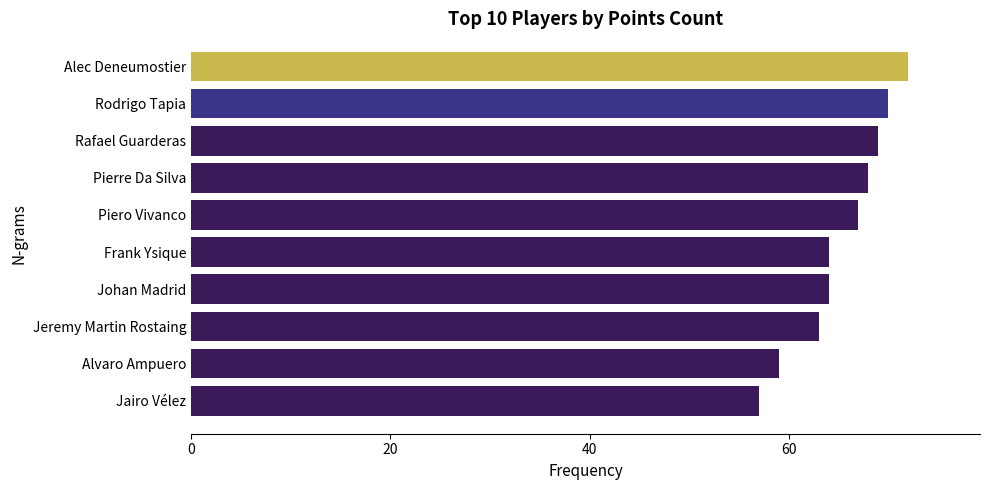

Which has a higher value, Alec Deneumostier or Frank Ysique?

Alec Deneumostier